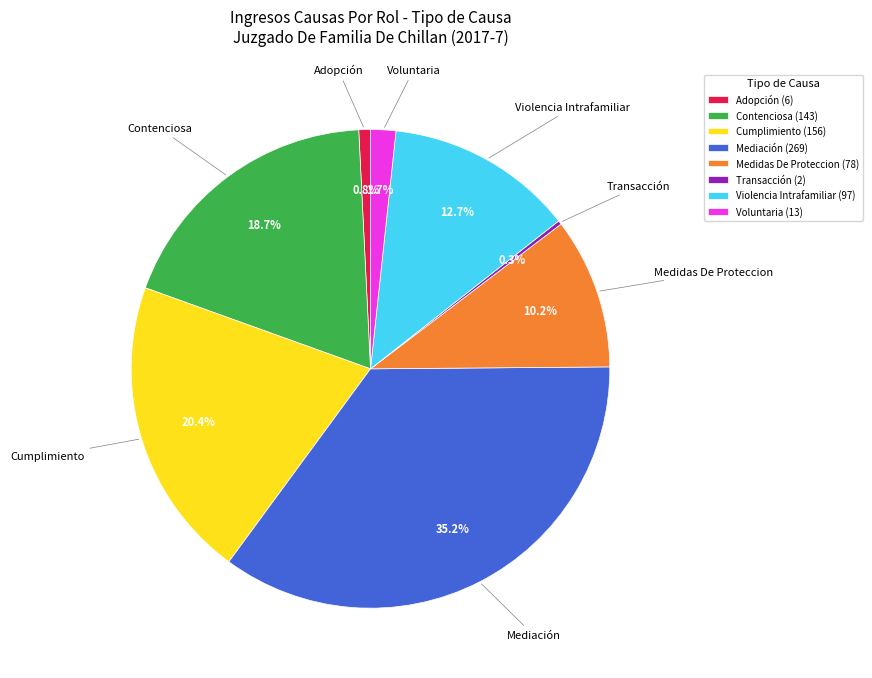

Between Violencia Intrafamiliar (97) and Mediación (269), which is larger?

Mediación (269)